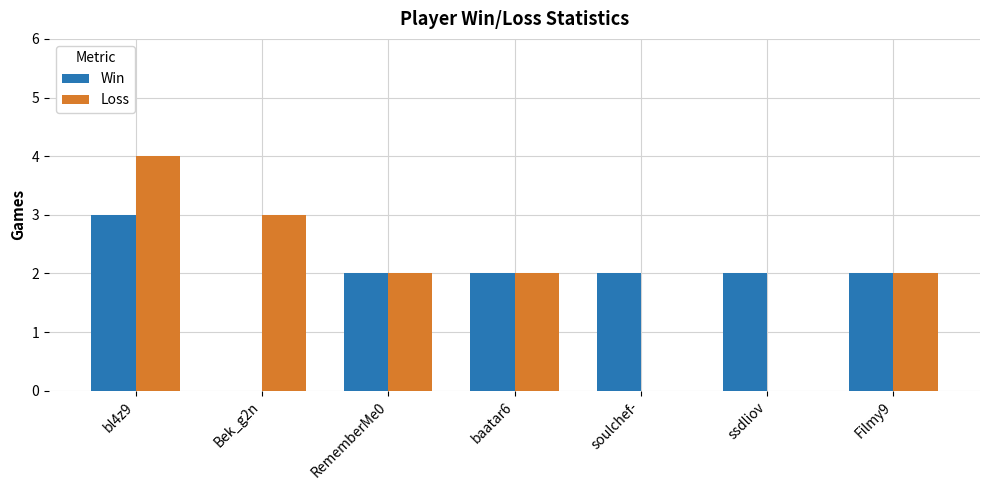

What is the sum of all Win values?

13